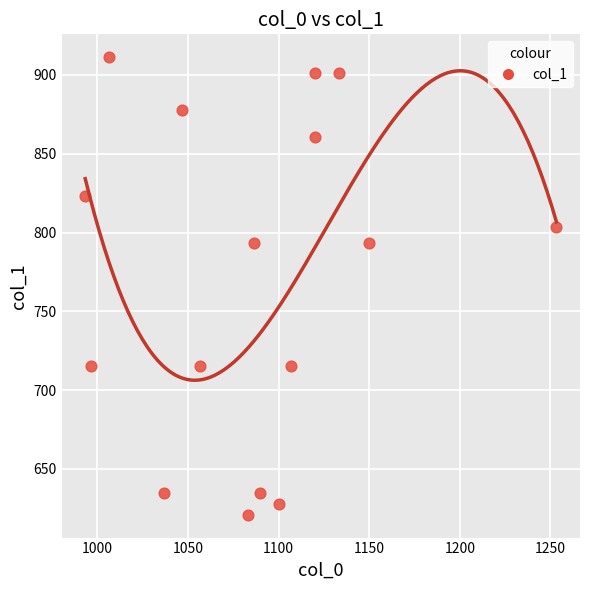

What is the range of X values (max minus min)?

260.0